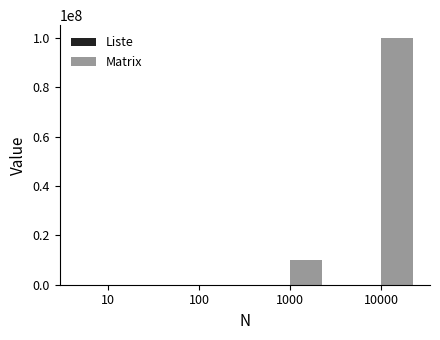

What is the sum of the Matrix values at 10 and 100?

10846